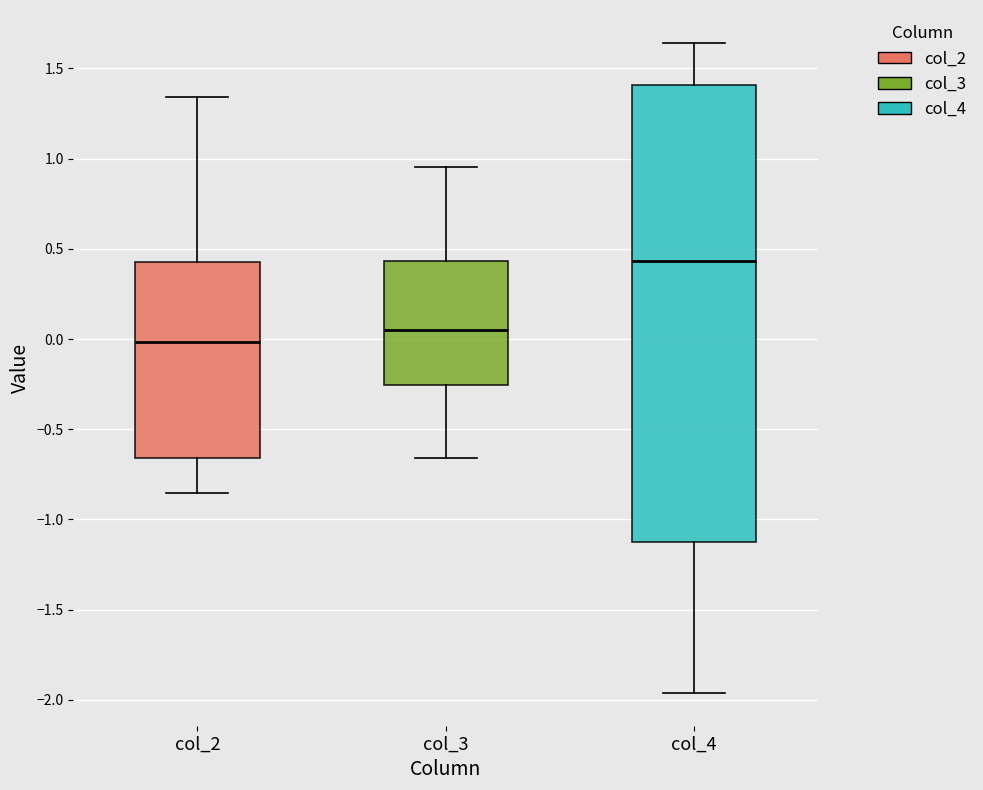

Where is the lower edge of the box for col_3 on the y-axis? The values are not printed on the chart, so give them approximately, as read against the axis.

-0.25